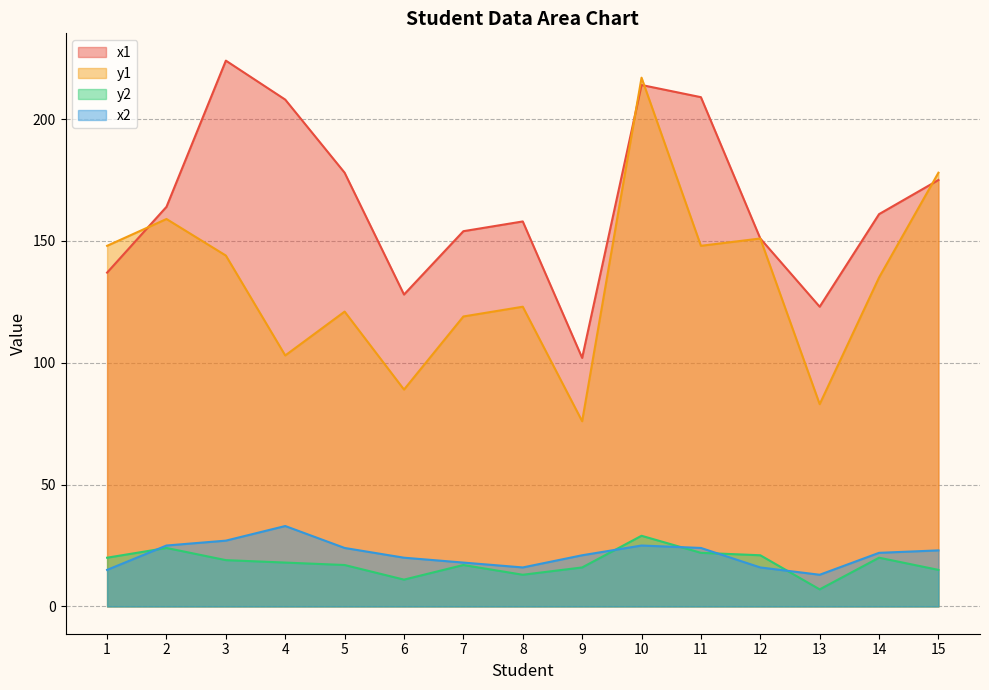

How many lines are shown in the chart?

4